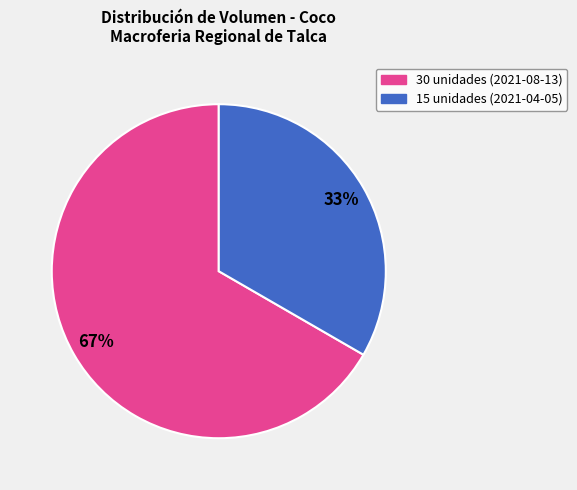

Which slice is the smallest?

15 unidades (2021-04-05)